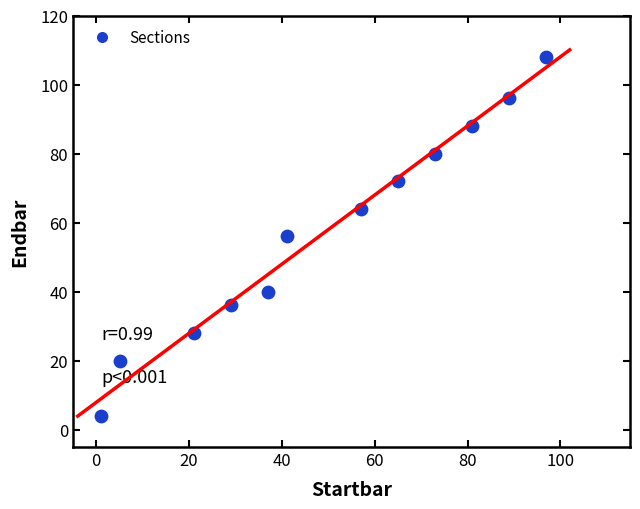

What is the average X value?

50